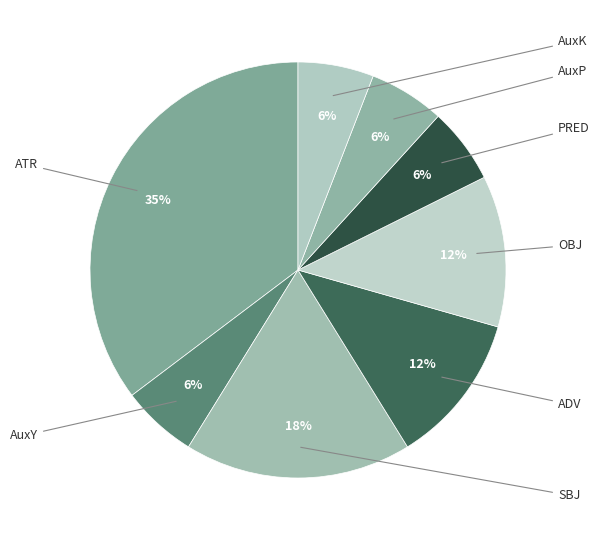

To the nearest percent, what is the difference between the largest and smallest slice percentages?

29%